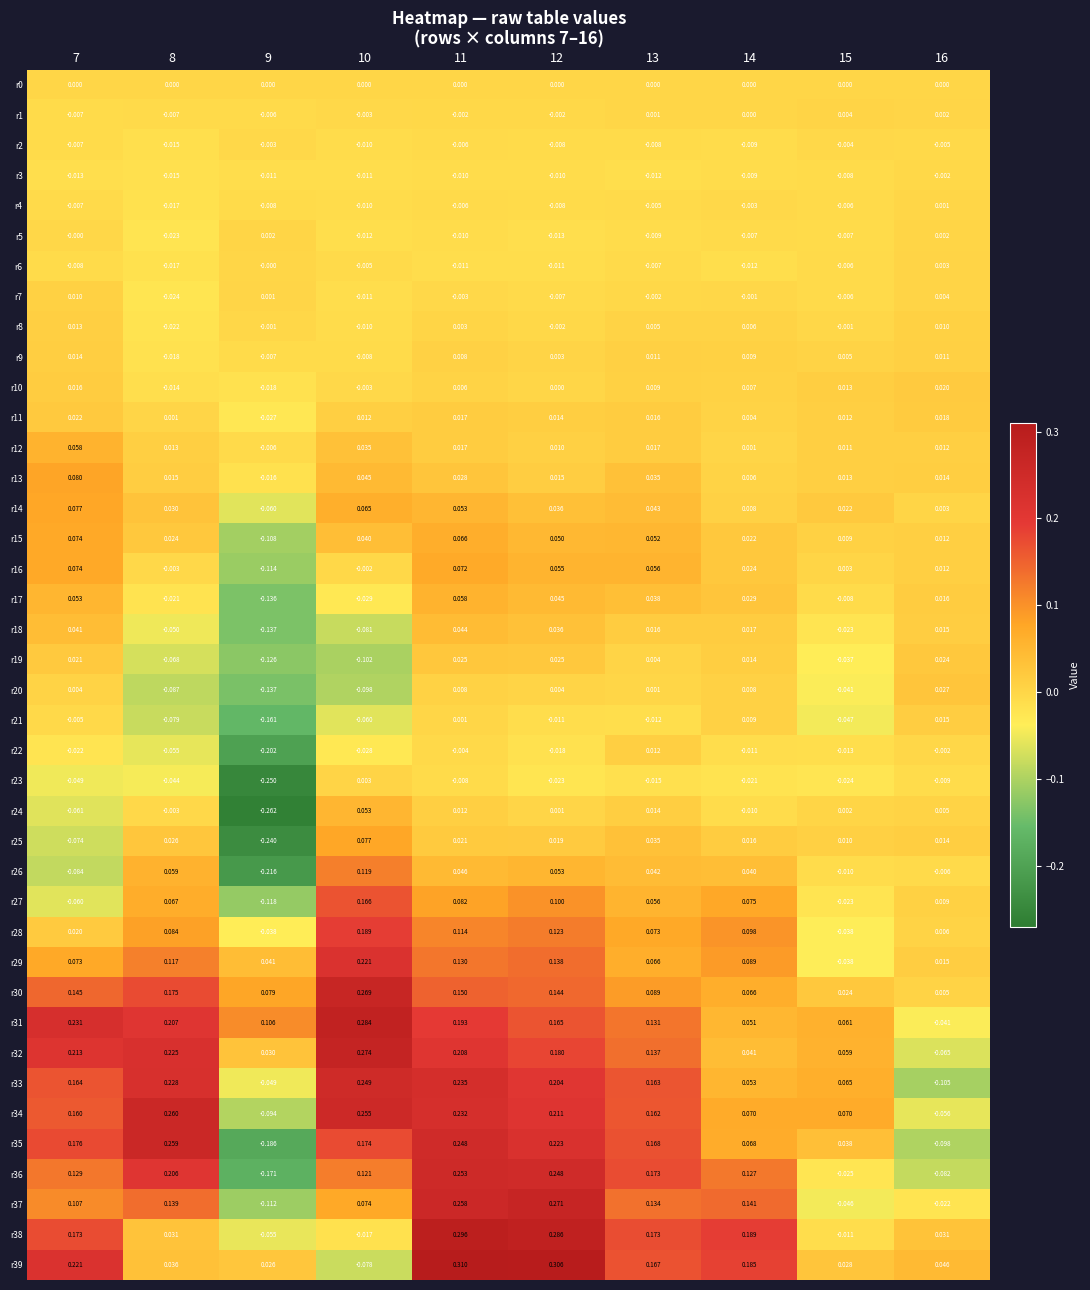

What is the difference between the highest and lowest values at 9?

0.4